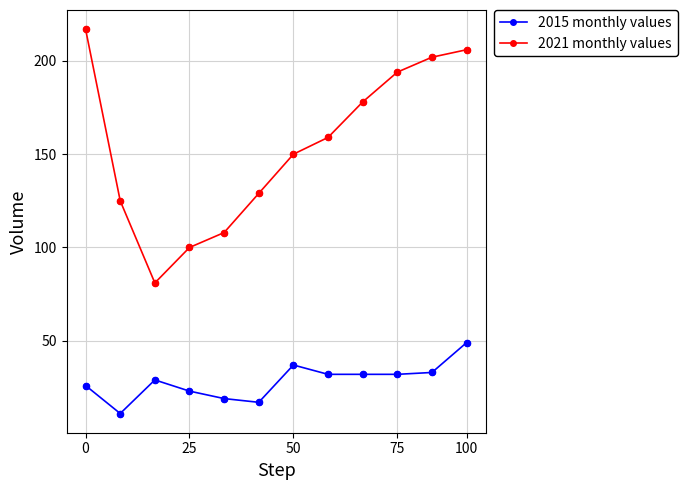

What are all the series names shown in the legend?

2015 monthly values, 2021 monthly values